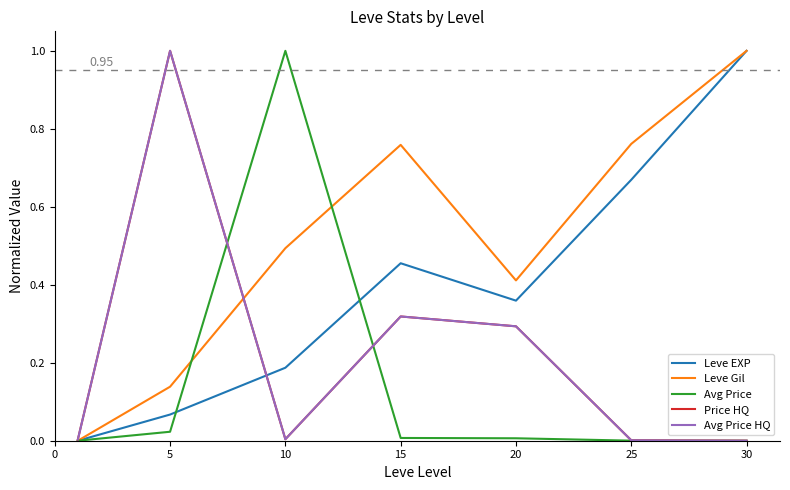

Does the chart have visible grid lines?

No